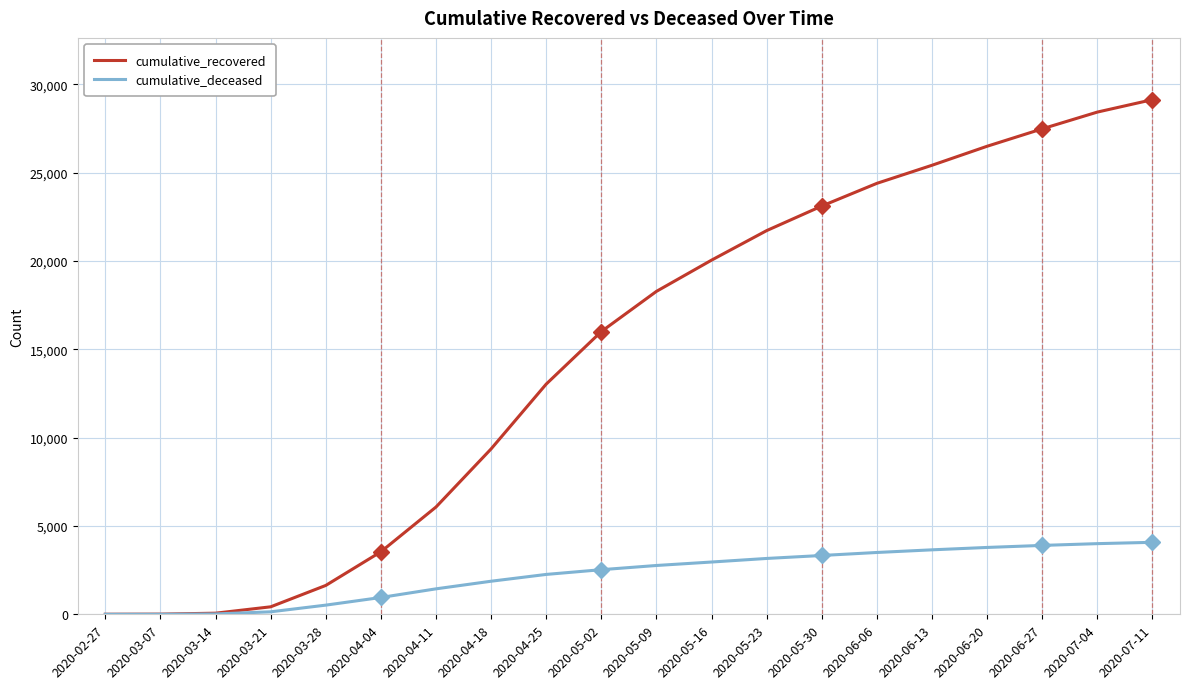

Rank the series by their maximum value, from highest to lowest.

cumulative_recovered, cumulative_deceased